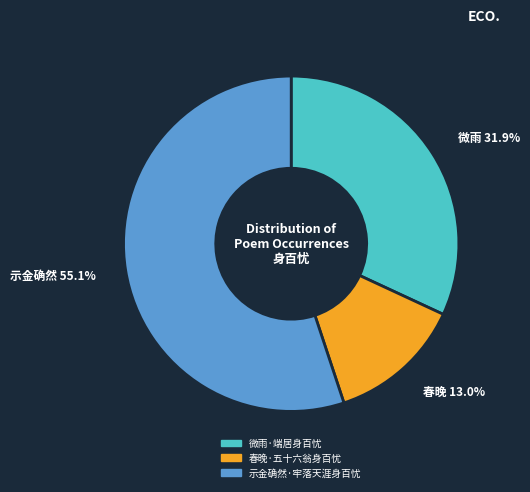

Is it true that 微雨·端居身百忧 is 39% of the pie?

False